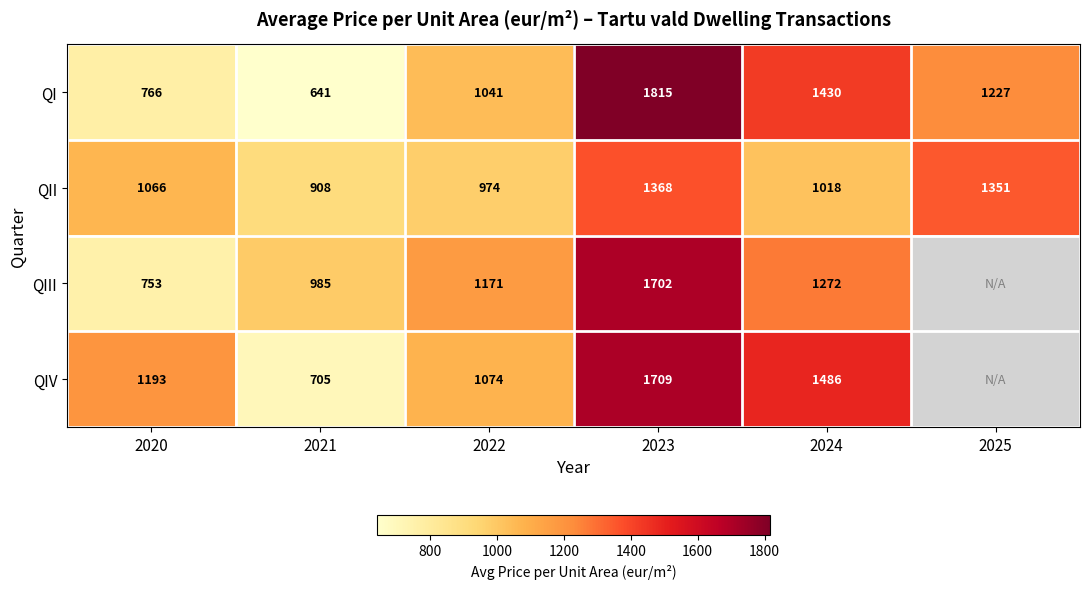

At 2020, list the series in order from largest to smallest.

QIV, QII, QI, QIII